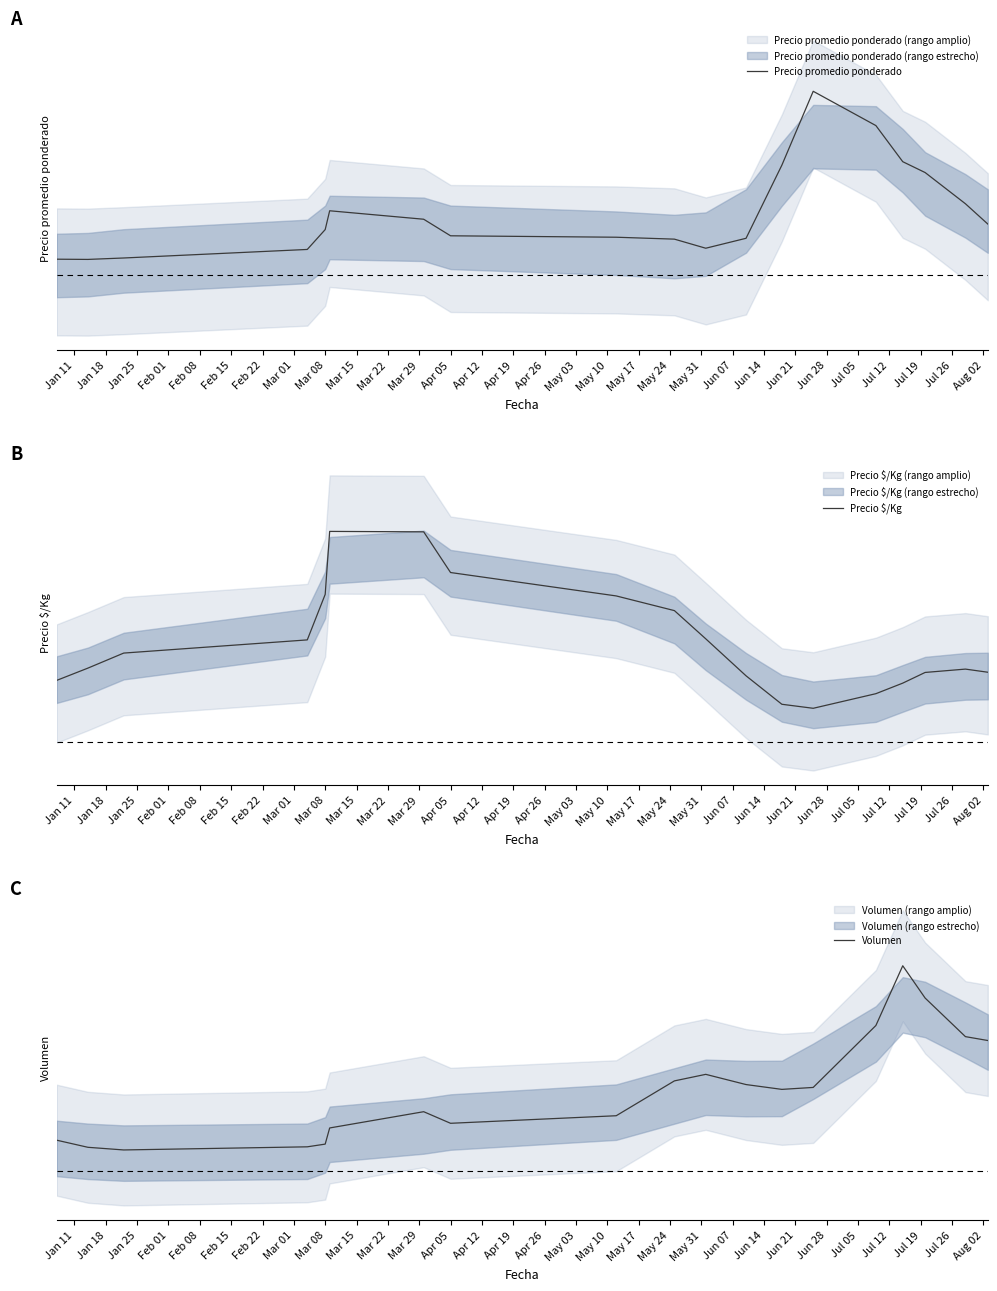

Is this an area chart (filled region under the line)?

No